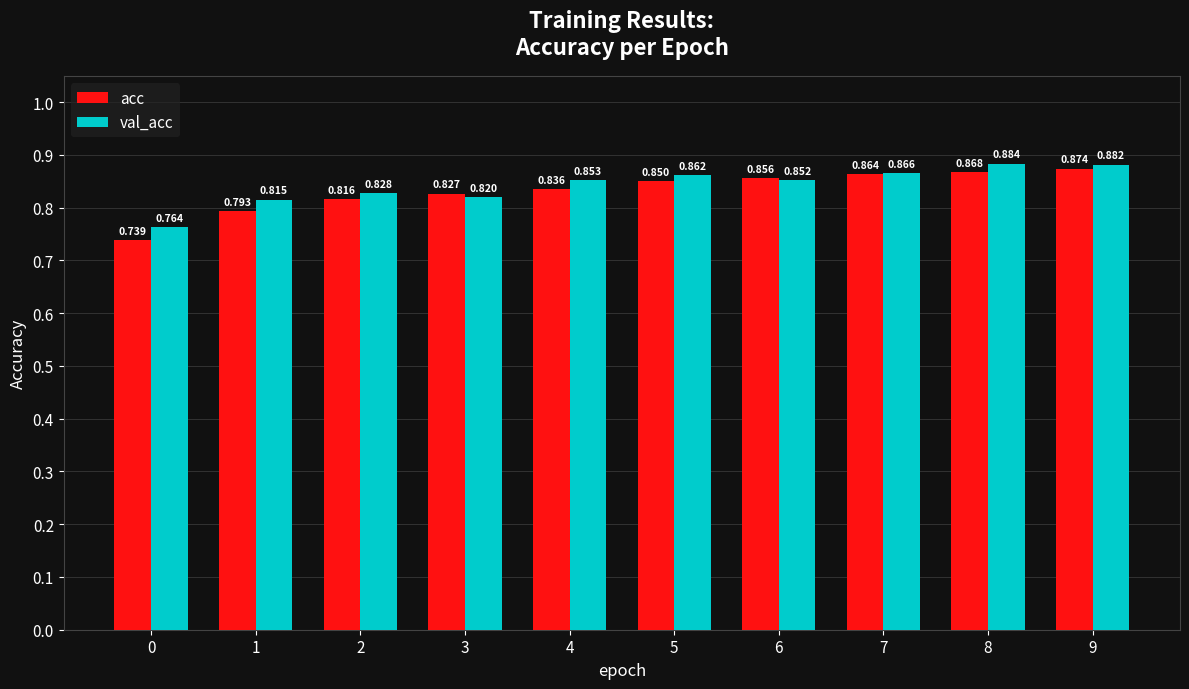

What is the difference between the acc values at 0 and 8?

0.1